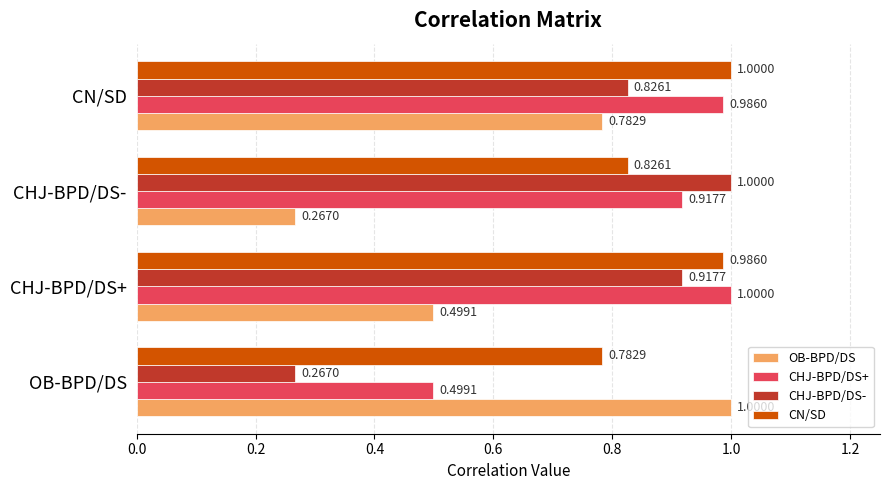

What is the difference between the second highest and second lowest values in the CHJ-BPD/DS- series?

0.1